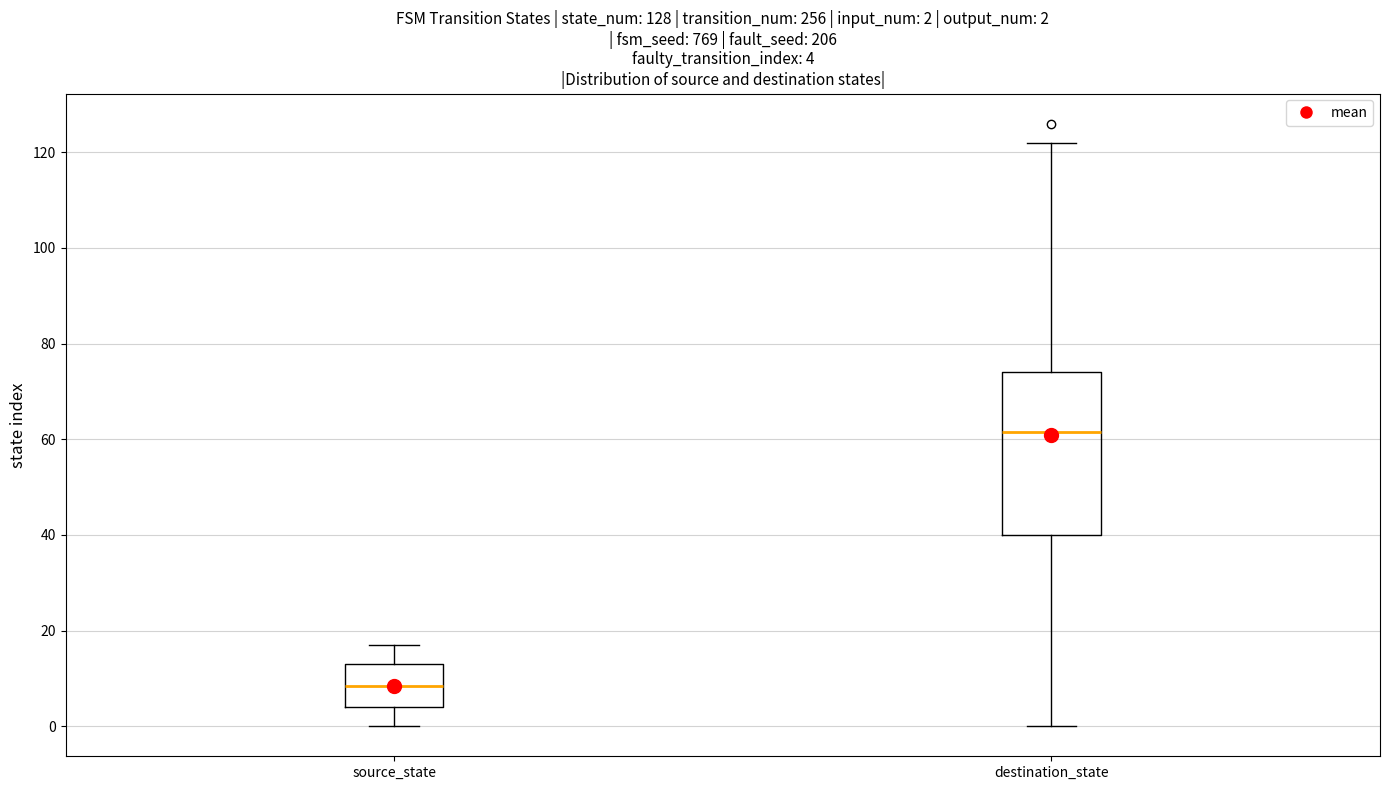

Which box is the tallest, from its lower edge to its upper edge?

destination_state